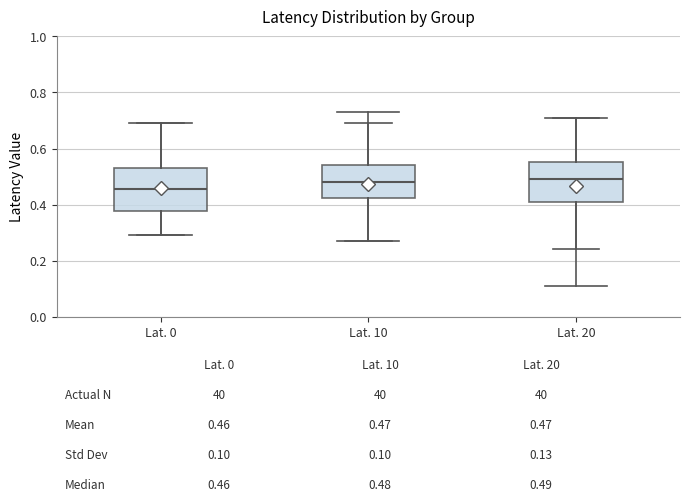

Reading left to right, read every box against the y-axis: the position of its median line, the range the box covers, and the ends of its whiskers. The values are not printed on the chart, so give them approximately, as read against the axis.

Lat. 0: median 0.46, box 0.38 to 0.54, whiskers 0.30 to 0.70
Lat. 10: median 0.48, box 0.42 to 0.54, whiskers 0.28 to 0.70
Lat. 20: median 0.50, box 0.42 to 0.56, whiskers 0.24 to 0.72